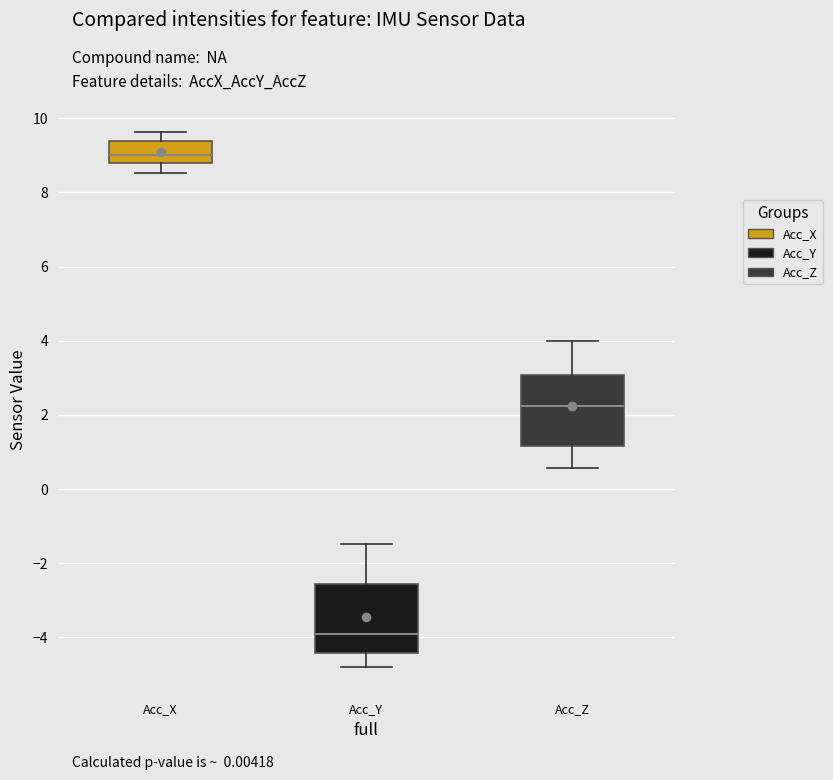

Reading left to right, read every box against the y-axis: the position of its median line, the range the box covers, and the ends of its whiskers. The values are not printed on the chart, so give them approximately, as read against the axis.

Acc_X: median 9.0, box 8.8 to 9.4, whiskers 8.6 to 9.6
Acc_Y: median -4.0, box -4.4 to -2.6, whiskers -4.8 to -1.4
Acc_Z: median 2.2, box 1.2 to 3.0, whiskers 0.6 to 4.0